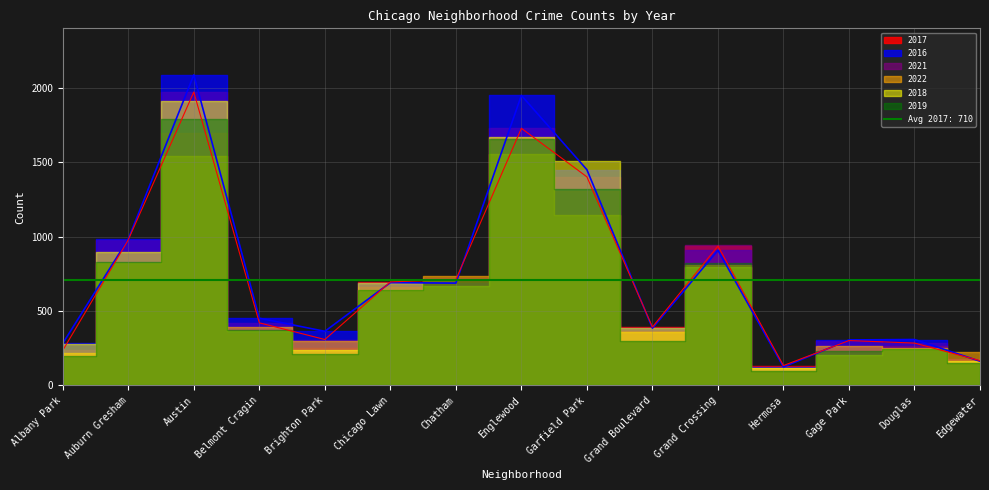

At how many categories does at least one series exceed 881?

5